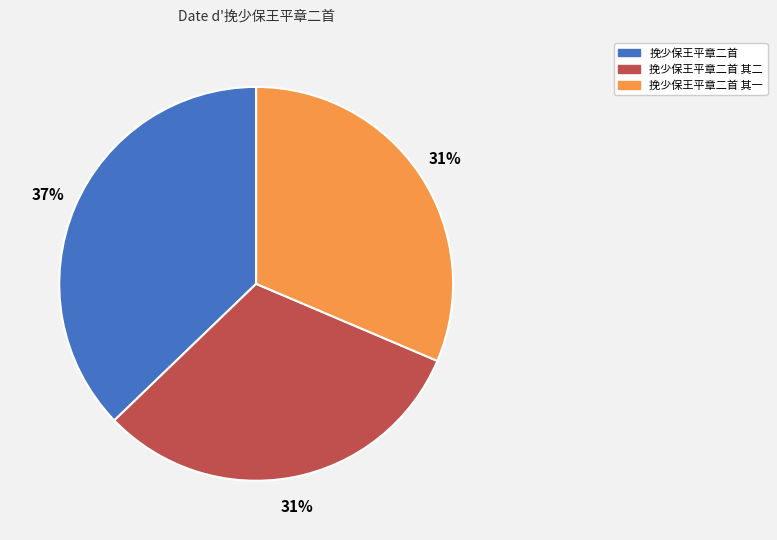

Is it true that 挽少保王平章二首 其二 is 25% of the pie?

False